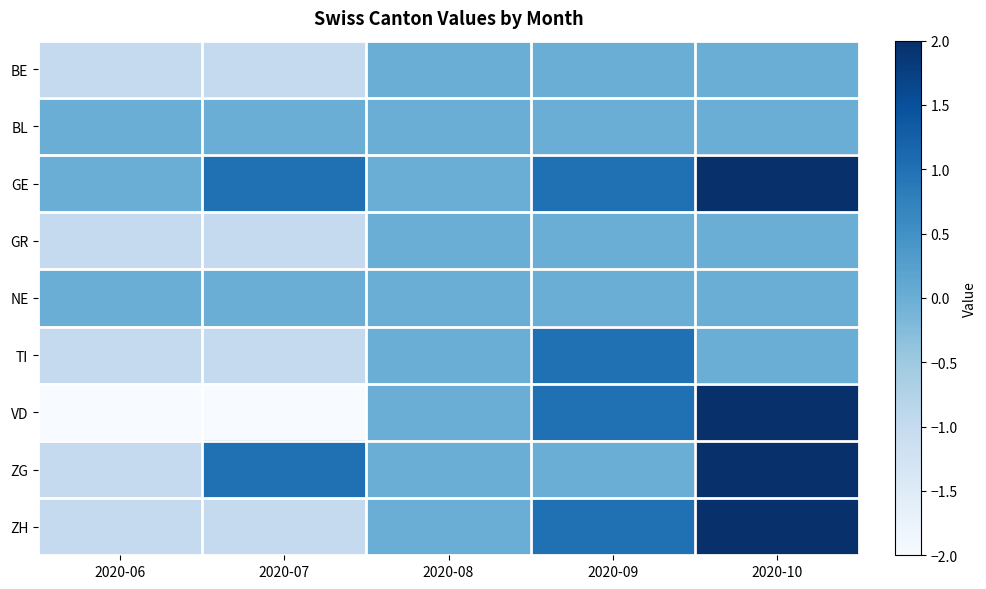

What is the maximum value shown in the chart?

2